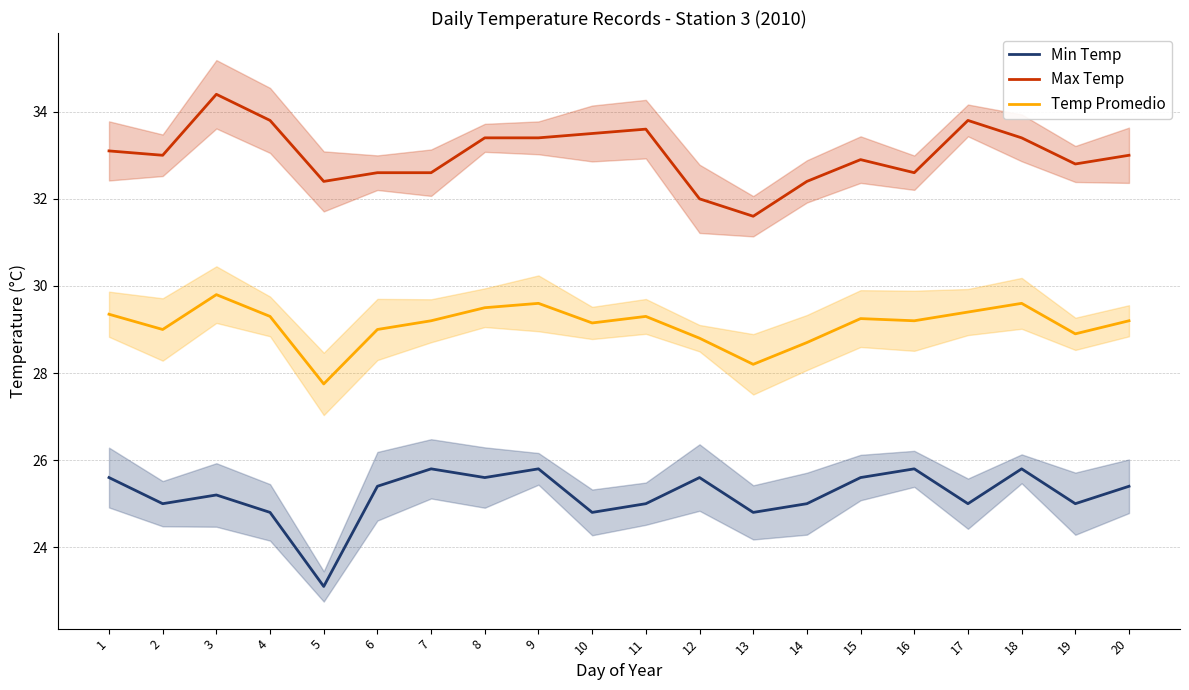

Does the chart display data point markers on the line(s)?

No